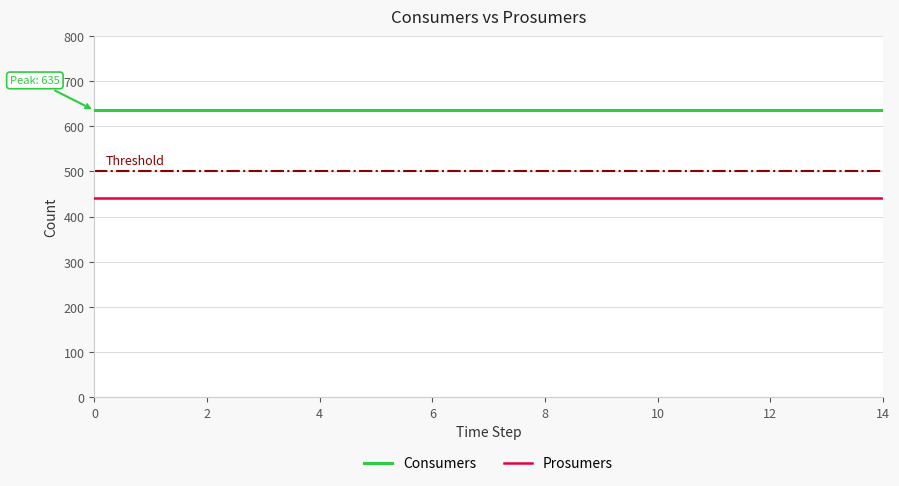

Which series has the largest total across all categories?

Consumers